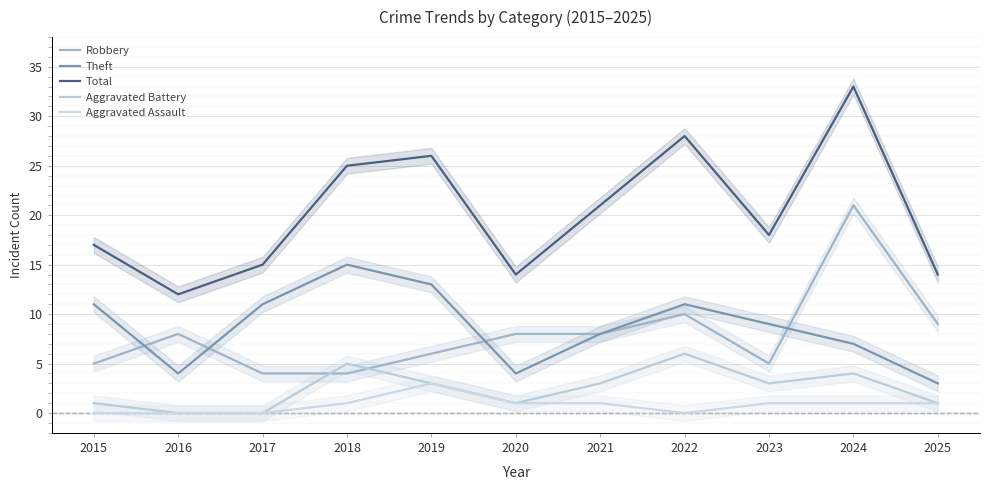

The Robbery series shows 7 at 2017. True or false?

False